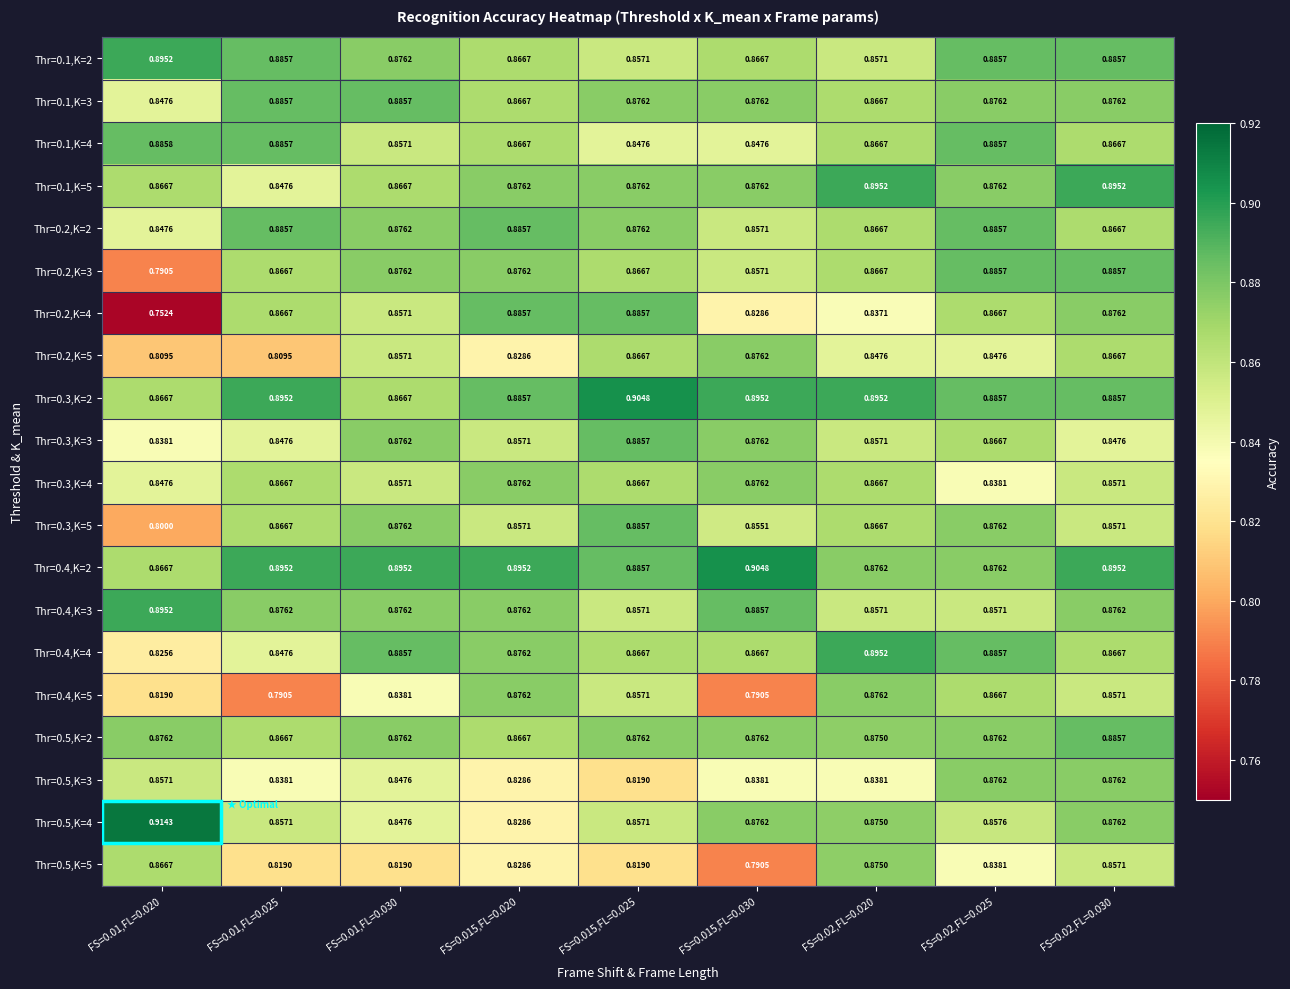

Which series has the largest total across all categories?

Thr=0.4,K=2